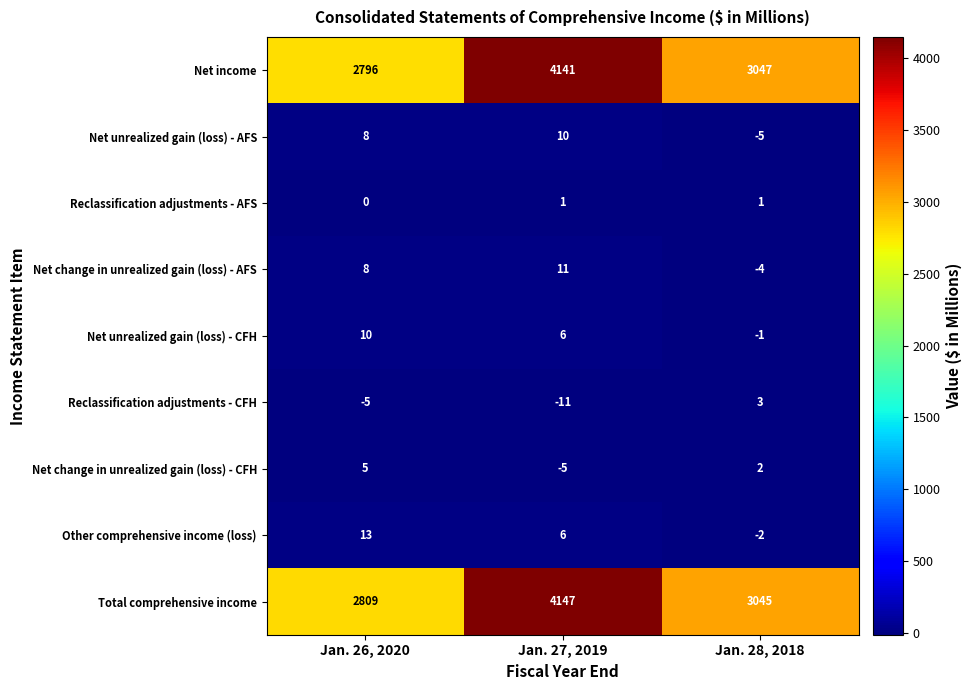

What is the lowest value of the Net change in unrealized gain (loss) - AFS series?

-4